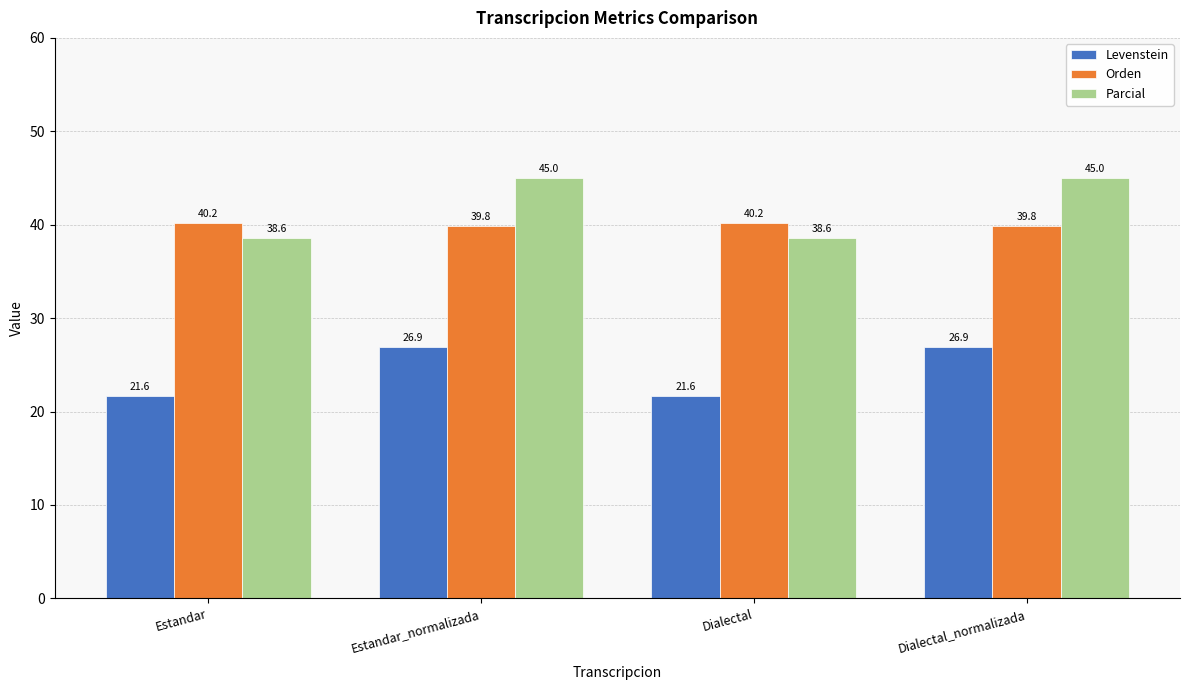

Does the chart contain stacked bars?

No